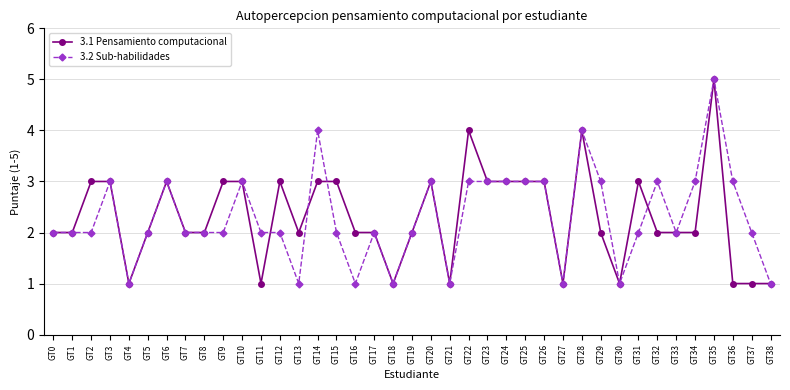

What is the value of the 3.2 Sub-habilidades point at the 14th from the left?

1